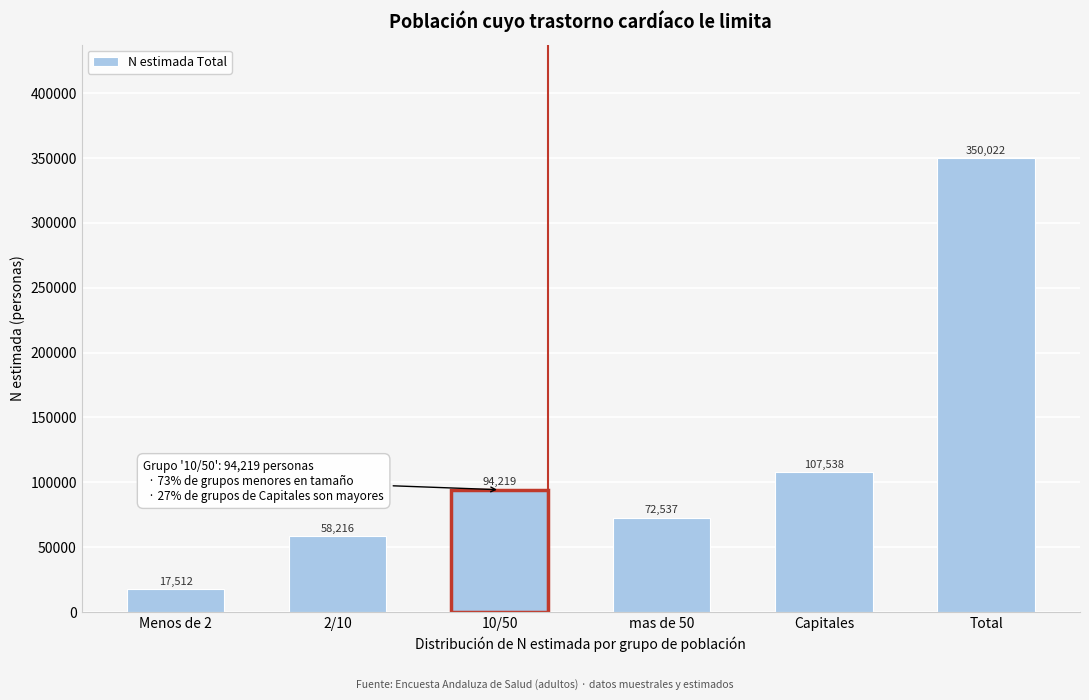

Reading left to right, list all the values displayed in this chart.

Menos de 2=17512	2/10=58216	10/50=94219	mas de 50=72537	Capitales=107538	Total=350022